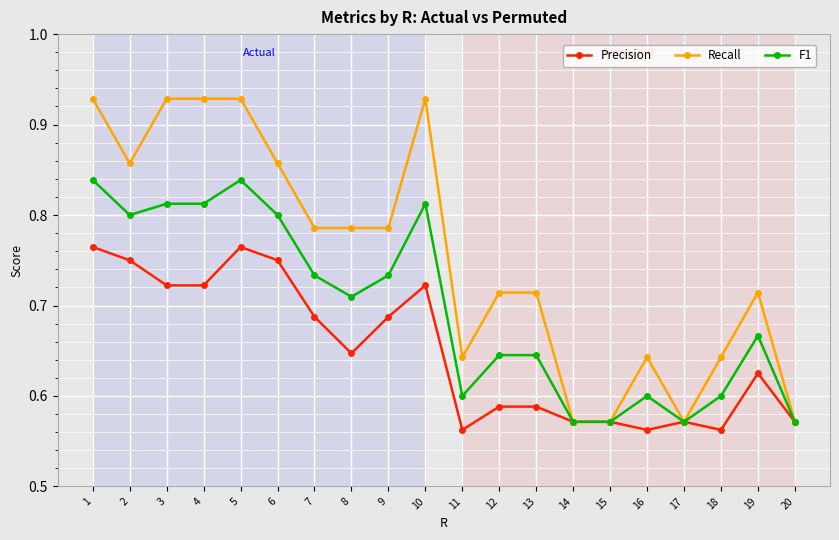

Is it true that Recall equals 1.0 at 12?

False